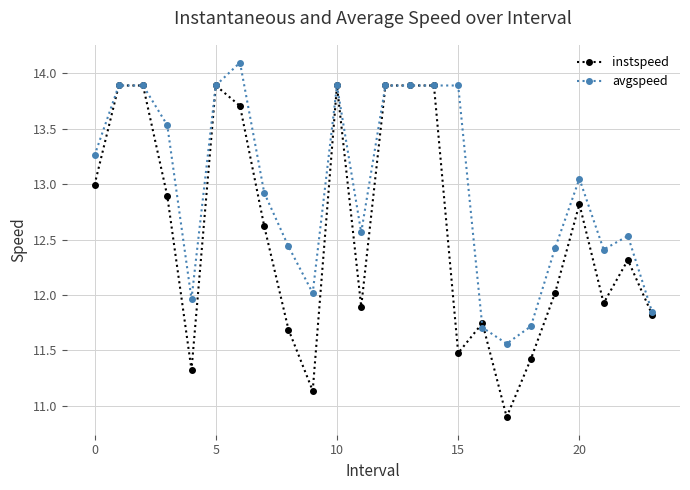

What is the smallest value displayed?

10.9